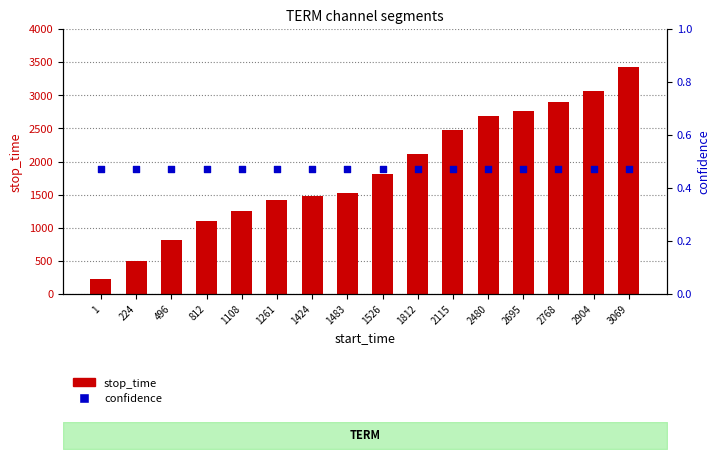

What are all the series names shown in the legend?

stop_time, confidence